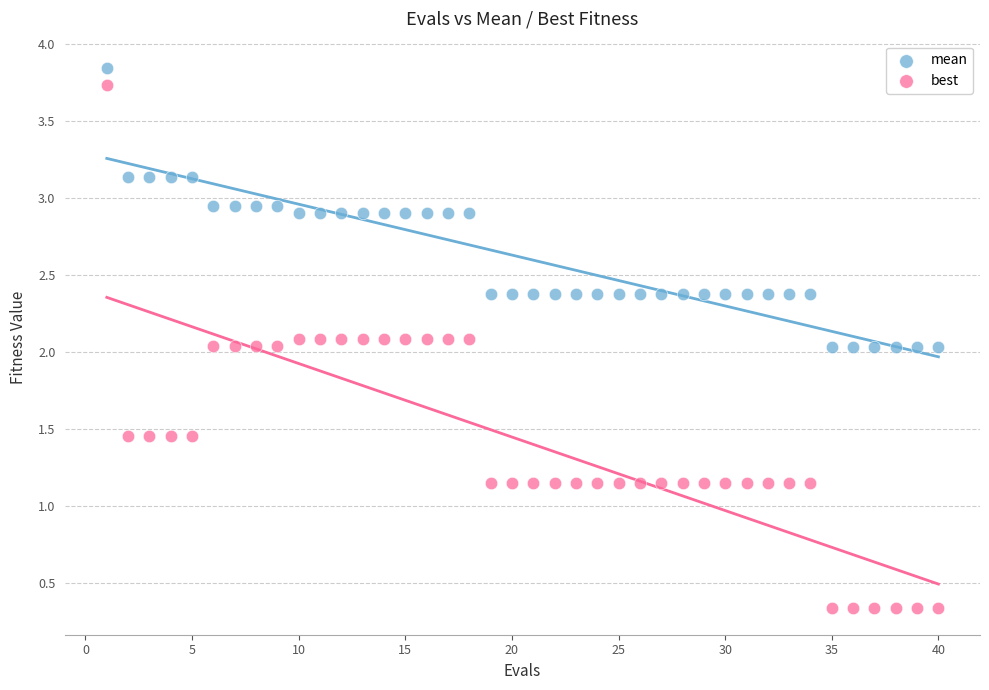

What are all the series names shown in the legend?

mean, best